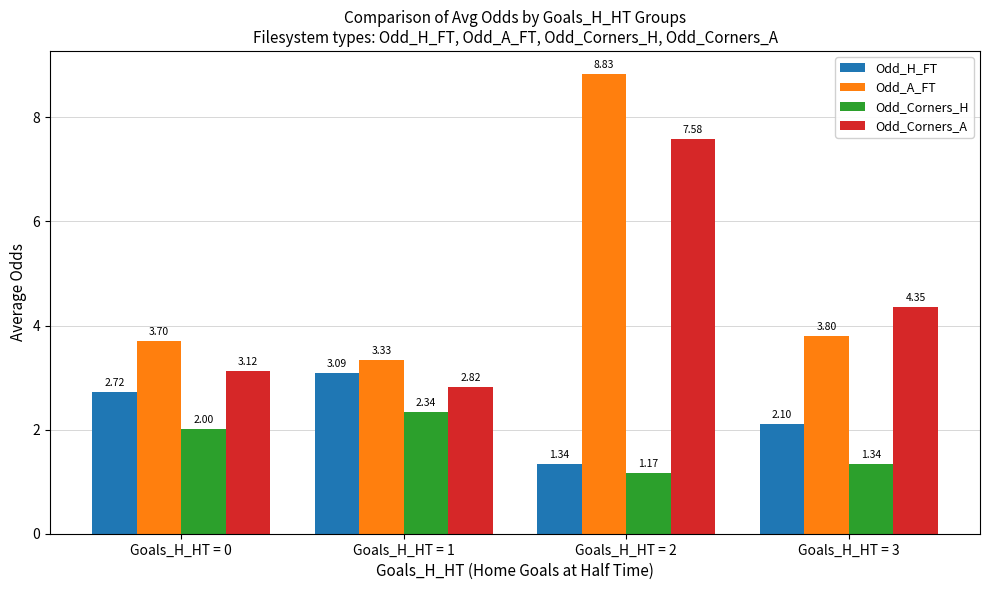

What is the sum of all Odd_A_FT values?

19.7